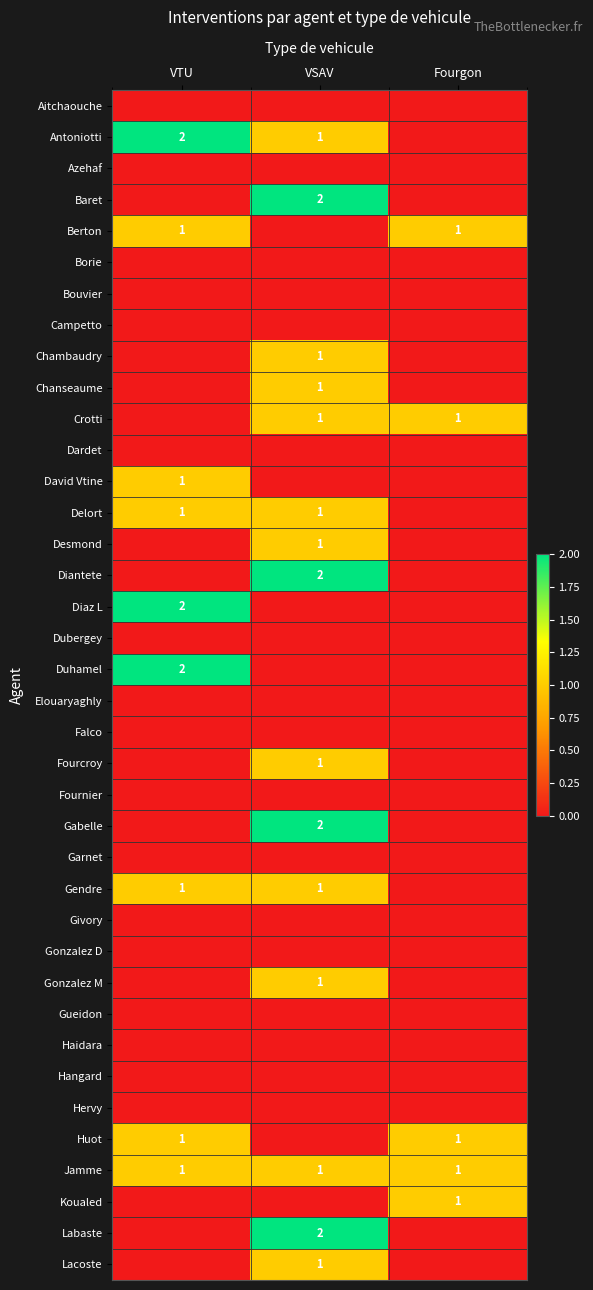

At how many categories does at least one series exceed 0?

3